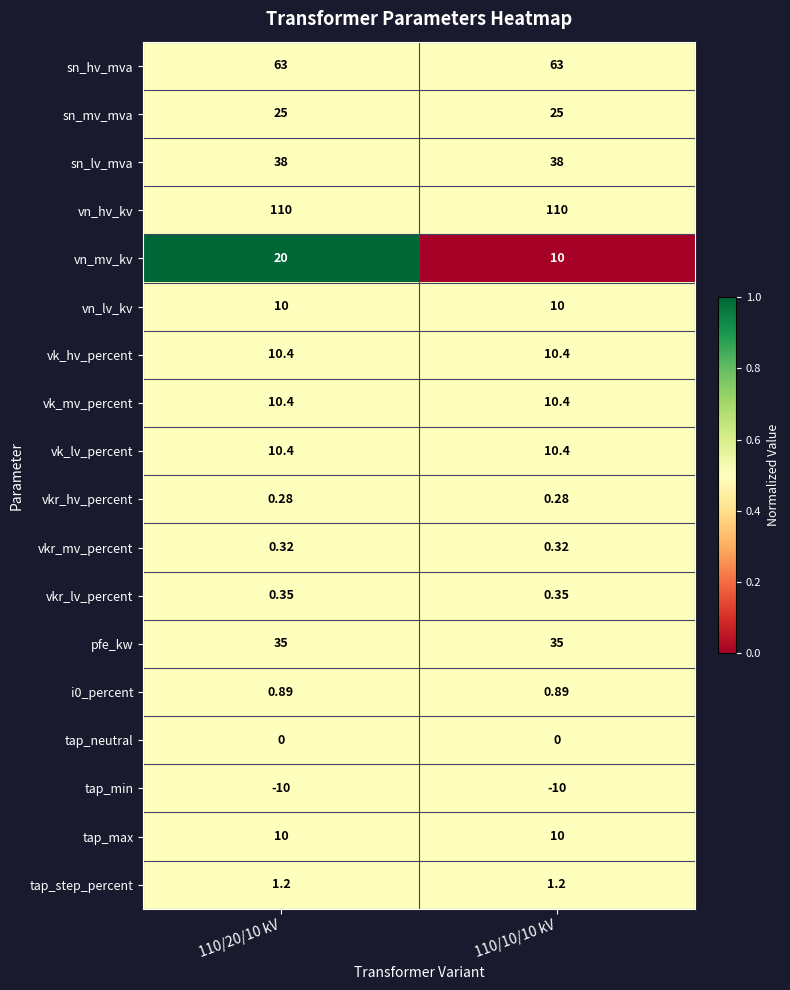

Which series has the largest range (max minus min)?

vn_mv_kv